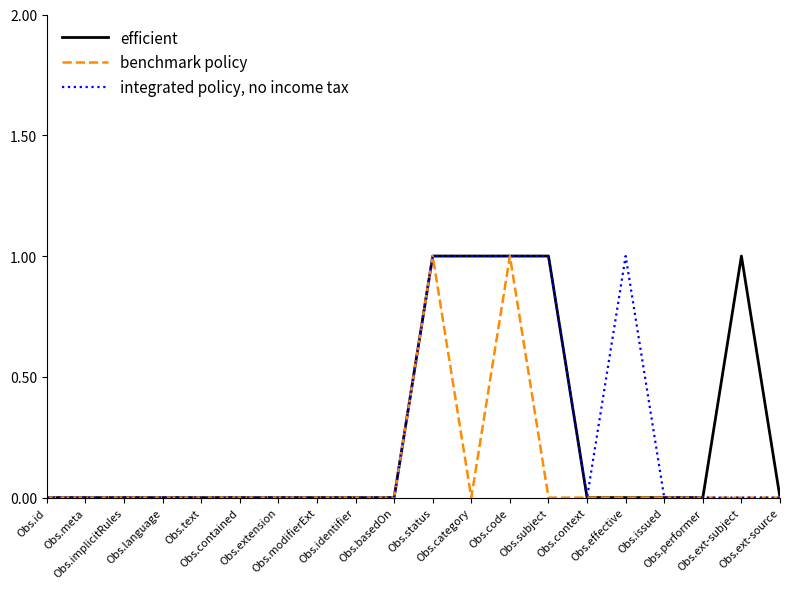

Count the benchmark policy values in the range 0 to 1.

20